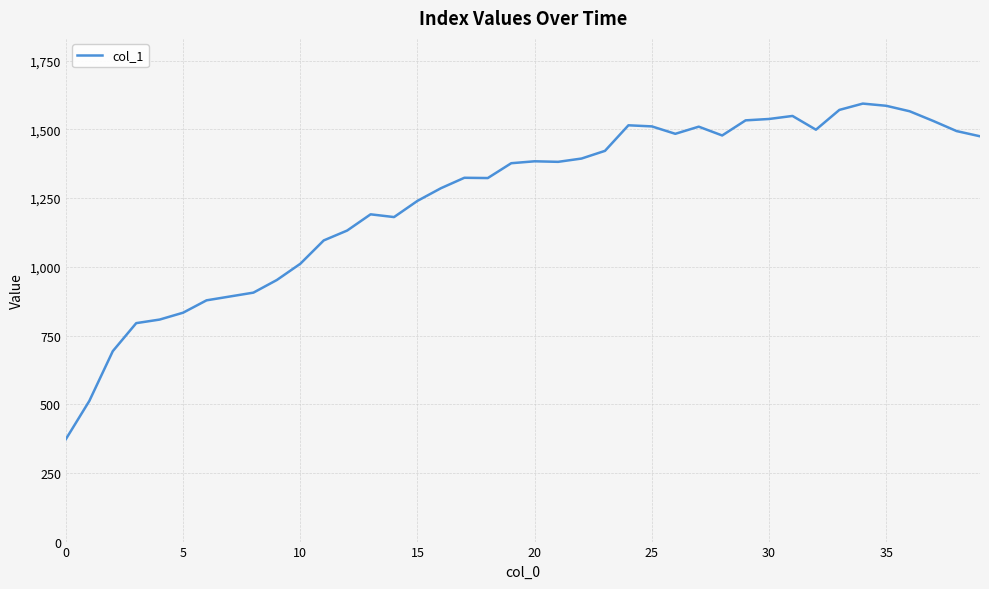

How many categories are shown in the chart?

40